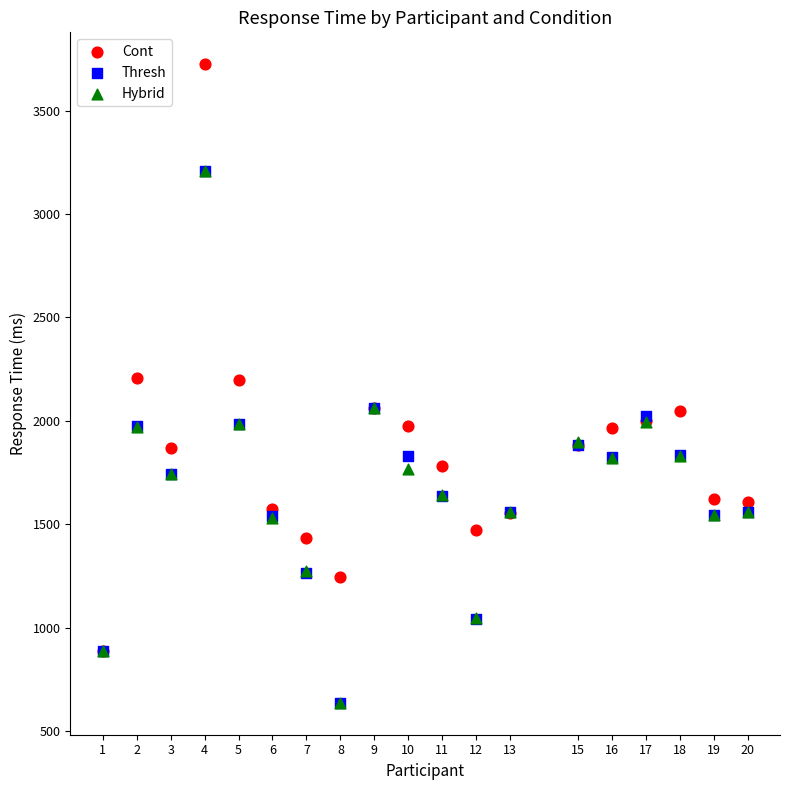

What are all the series names shown in the legend?

Cont, Thresh, Hybrid